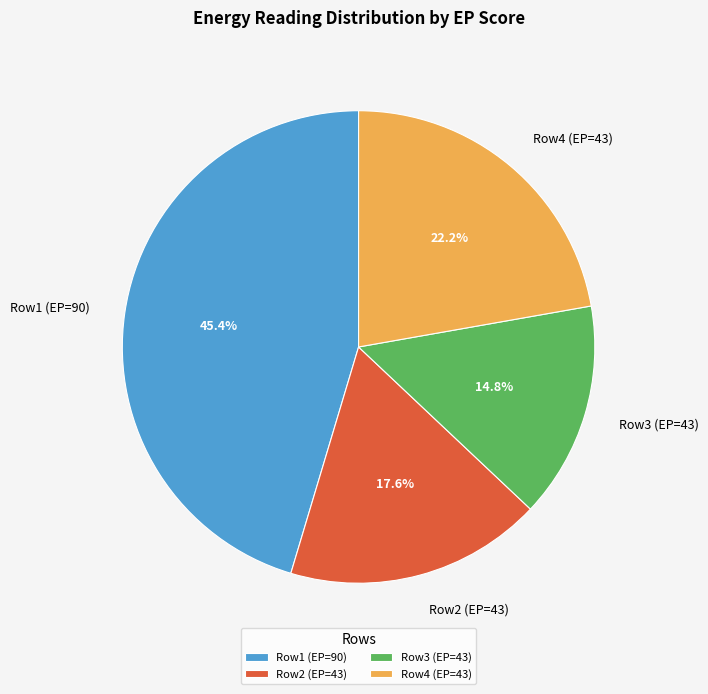

Does Row1 (EP=90) represent more than half of the total?

No